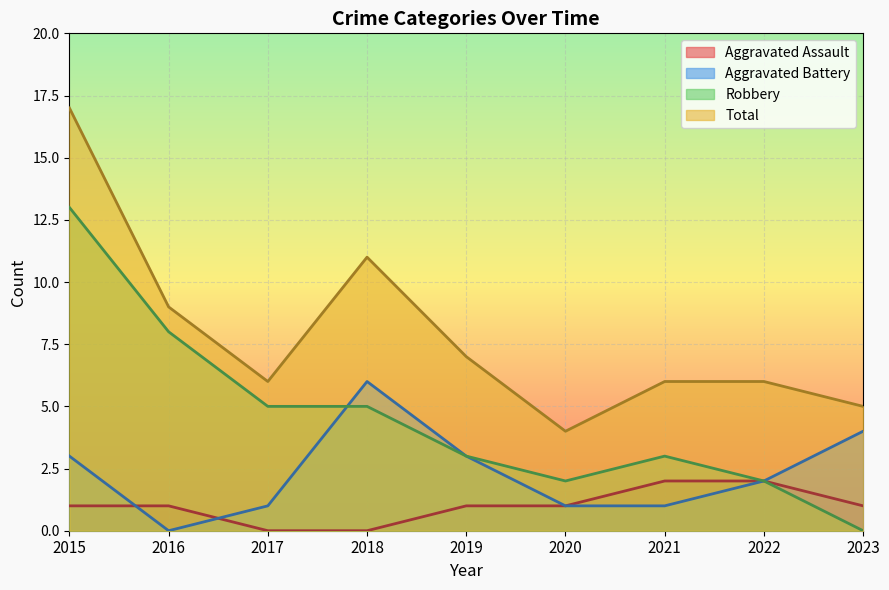

True or false: Total and Robbery intersect in this chart.

False